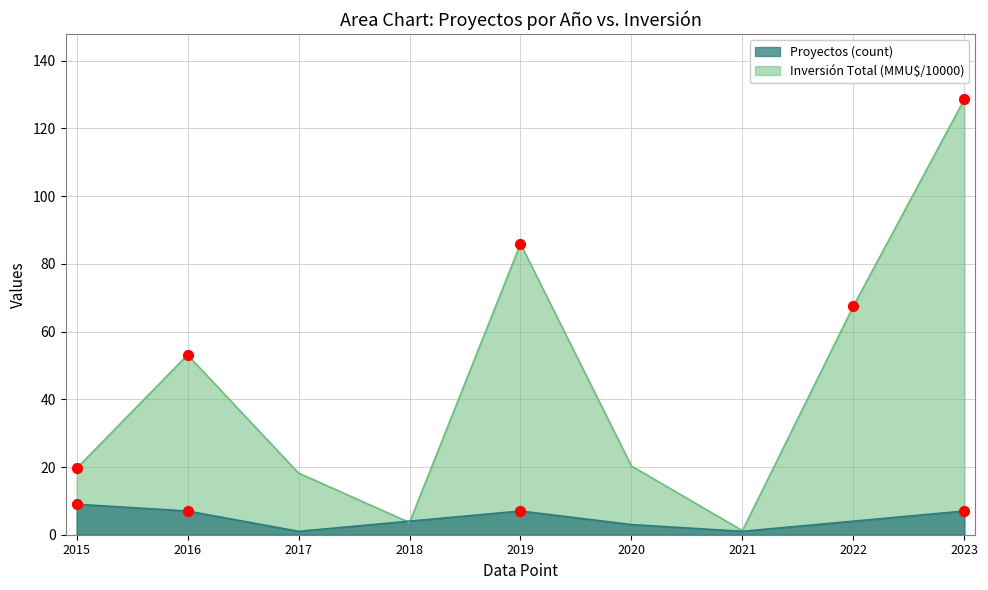

Which series reaches the maximum Y coordinate?

Inversión Total (MMU$, /10000)